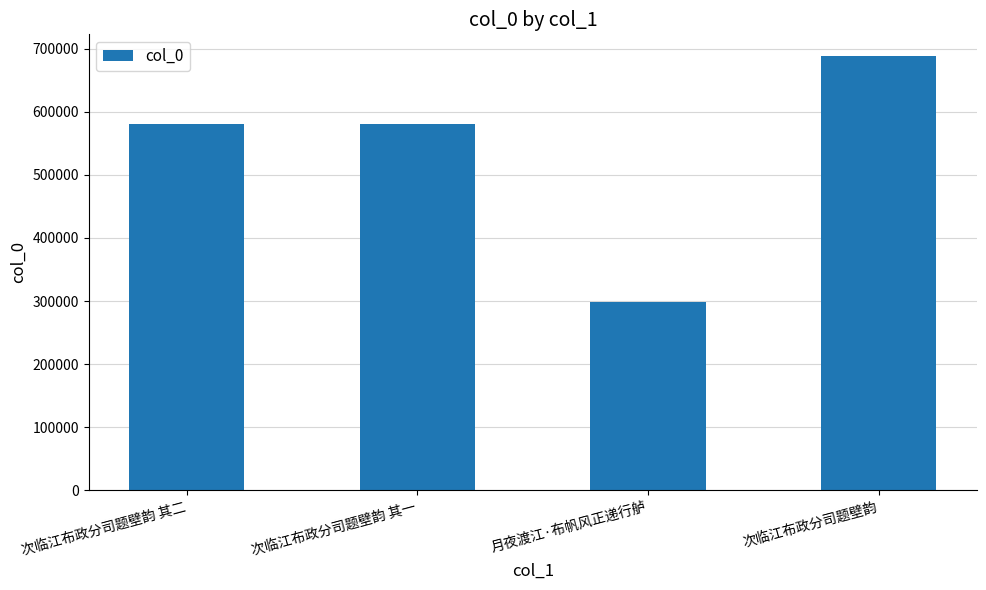

What is the average value?

537078